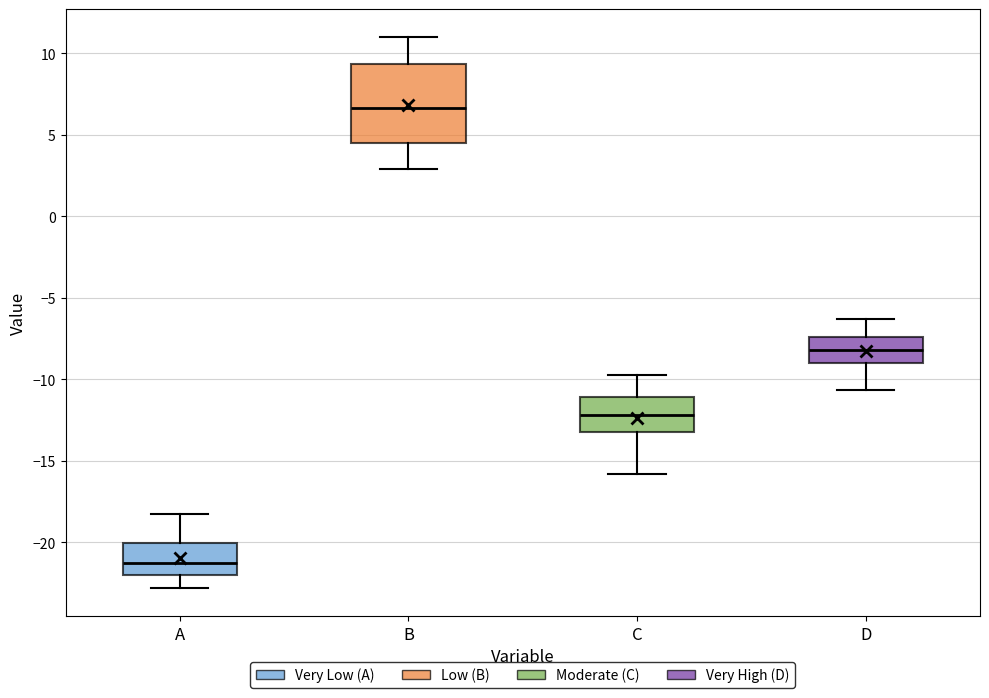

Which box has the lowest median line?

A